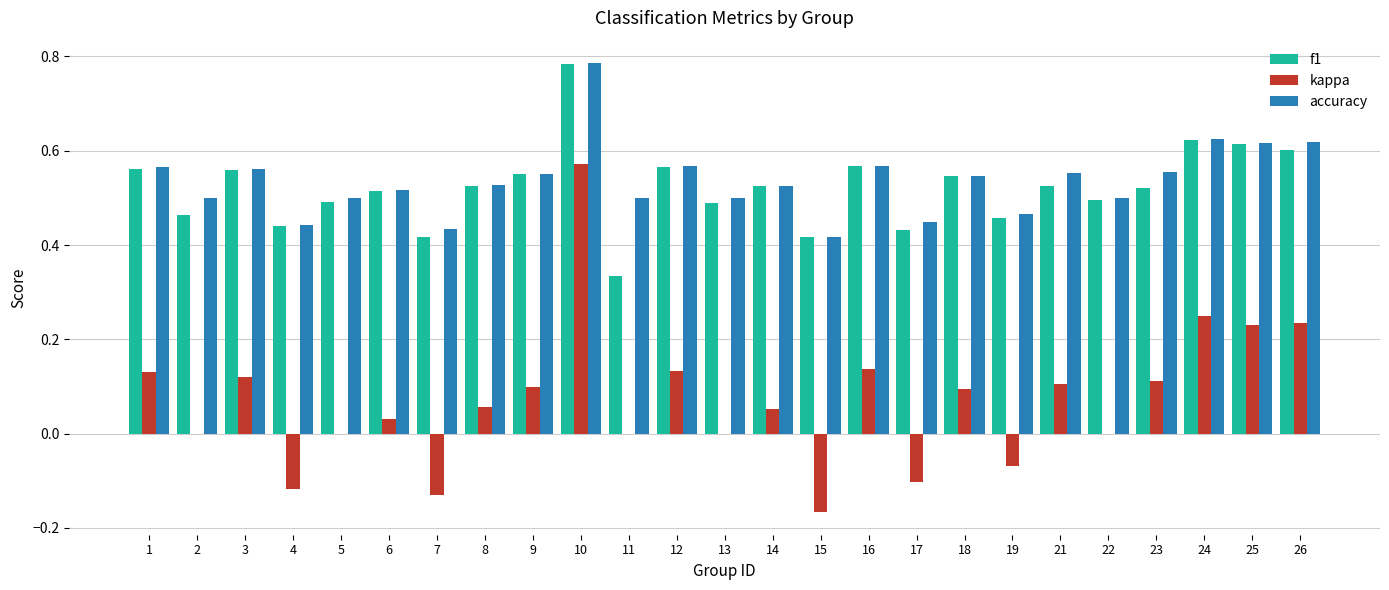

Is it true that kappa equals -0.5 at 11?

False